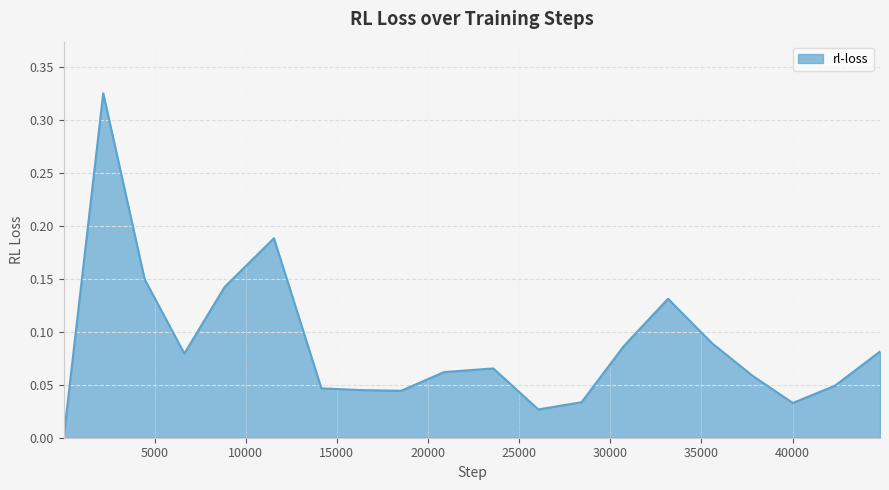

List the labels in order of value, smallest first.

13, 26052, 40012, 28427, 18525, 16386, 14151, 42321, 37807, 20883, 23579, 6634, 44795, 30739, 35582, 33167, 8843, 4457, 11547, 2183